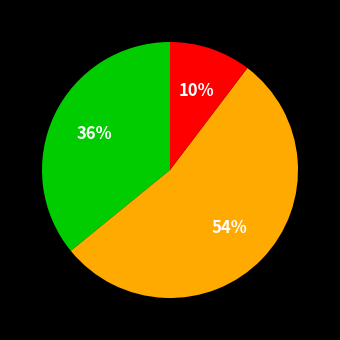

Is there a majority slice in this chart?

Yes